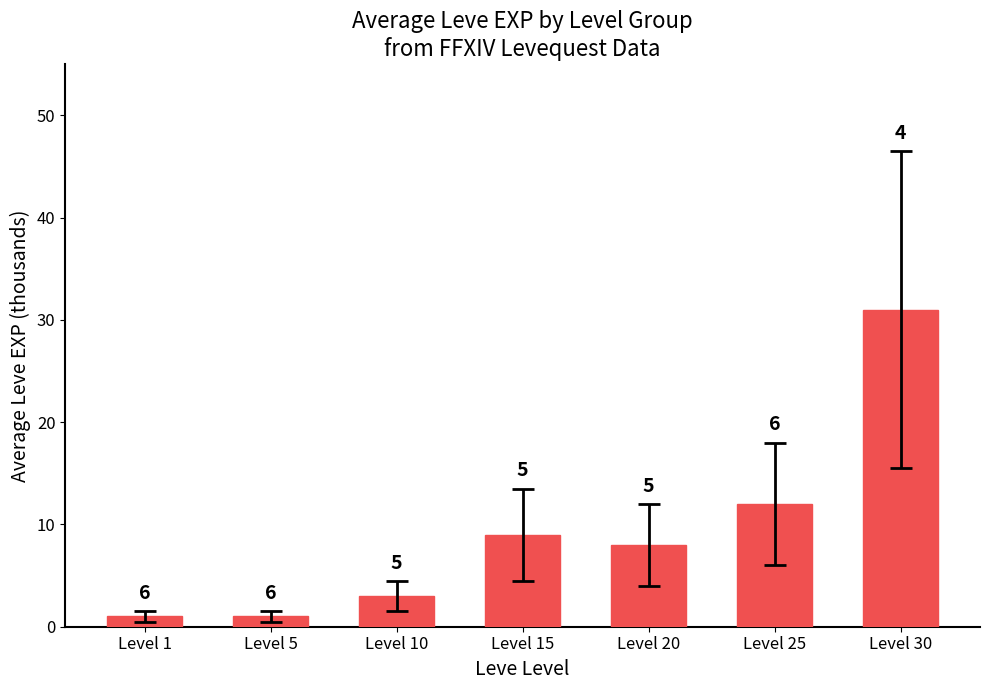

Reading right to left, extract all data points from this chart.

Level 30=31	Level 25=12	Level 20=8	Level 15=9	Level 10=3	Level 5=1	Level 1=1